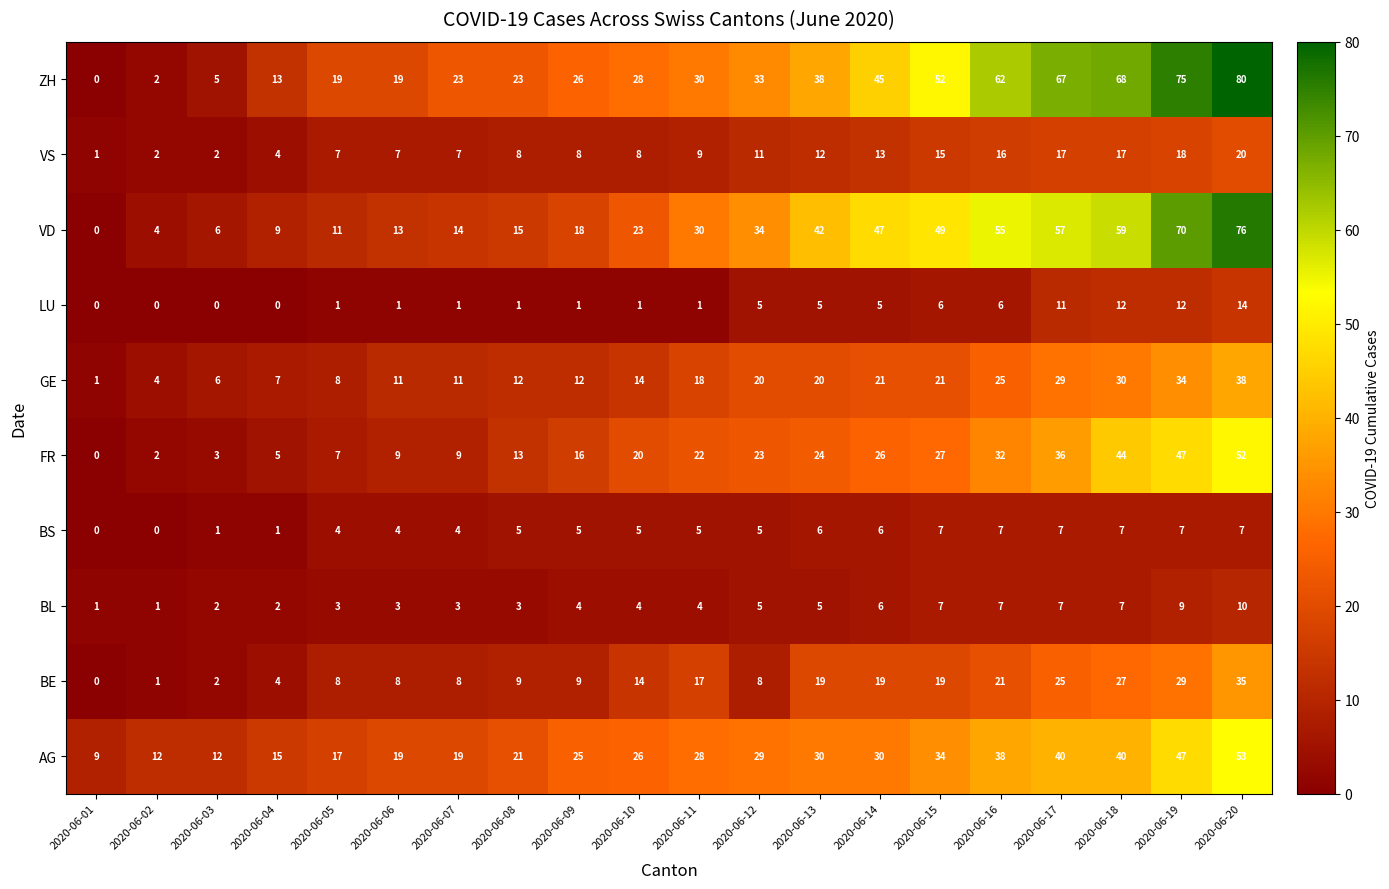

What is the maximum value shown in the chart?

80